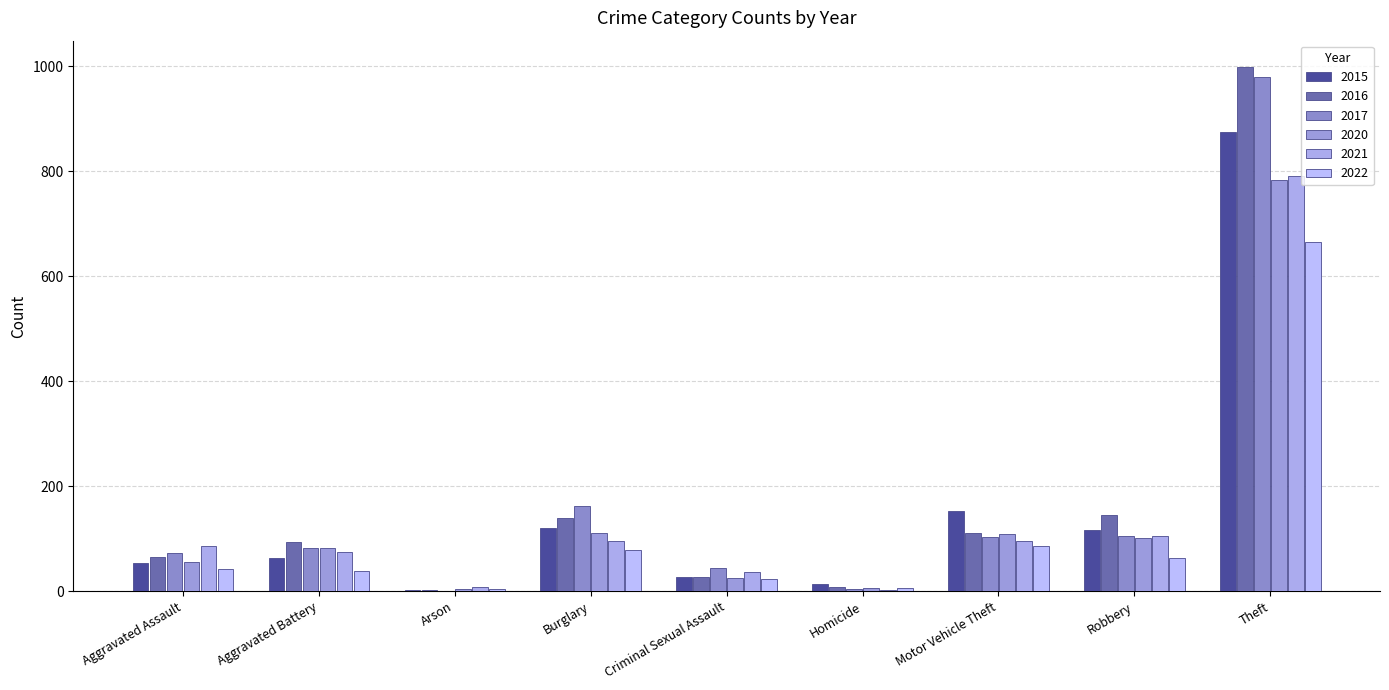

How many series are shown in this chart?

6